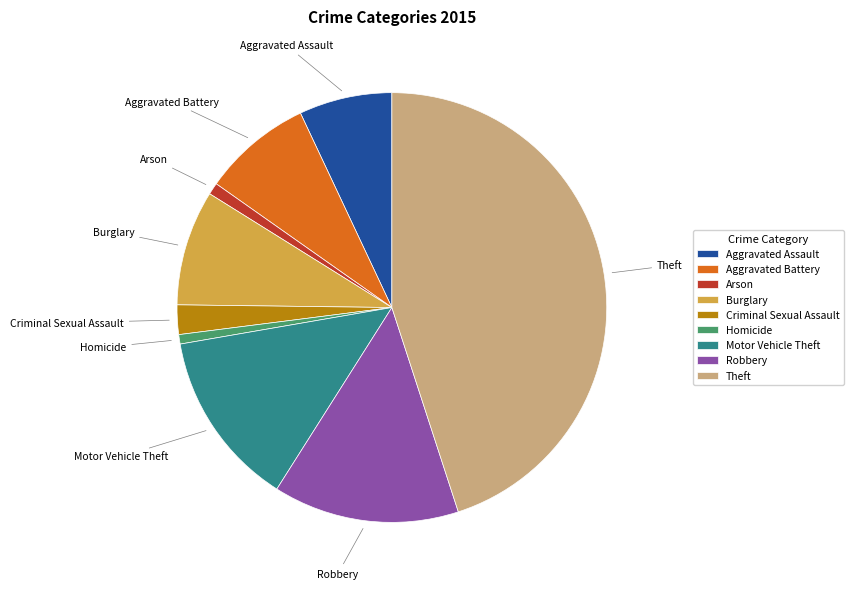

The Homicide slice represents 12% of the pie. True or false?

False